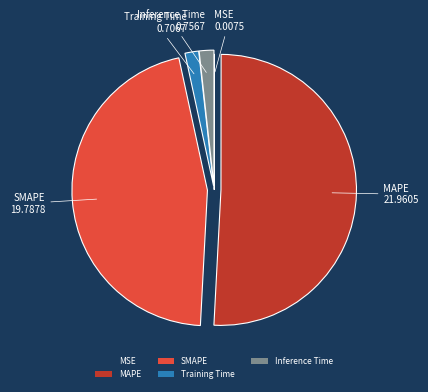

Does any single category account for the majority?

Yes